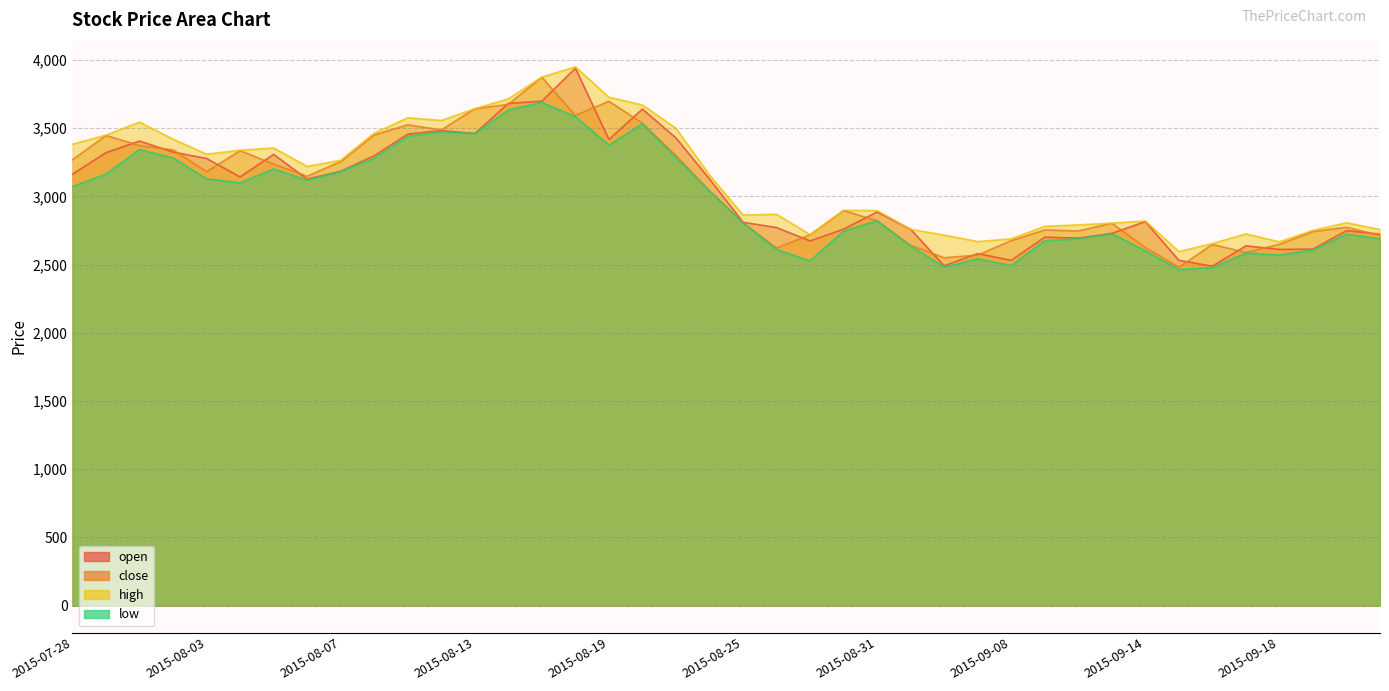

True or false: low has a value of 995.1 at 2015-08-20.

False